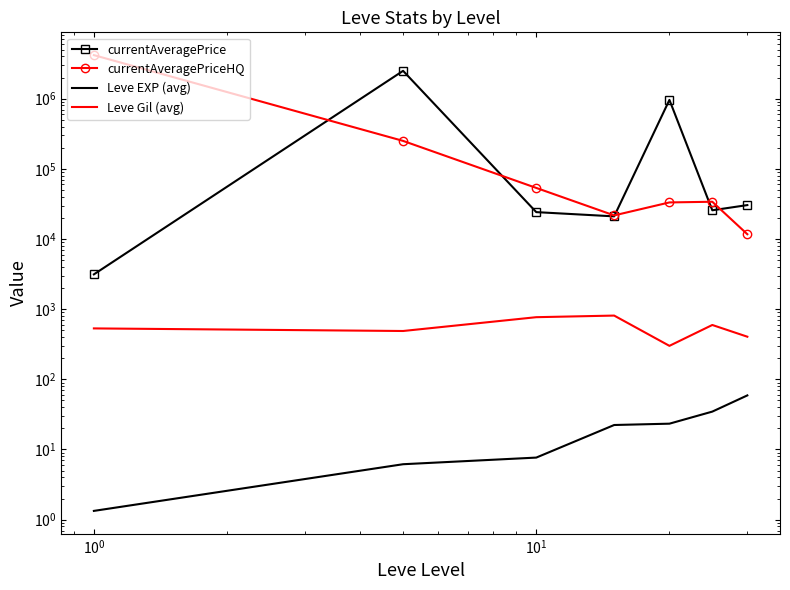

Between $\mathdefault{10^{-1}}$ and $\mathdefault{10^{-2}}$, which is larger?

$\mathdefault{10^{-1}}$